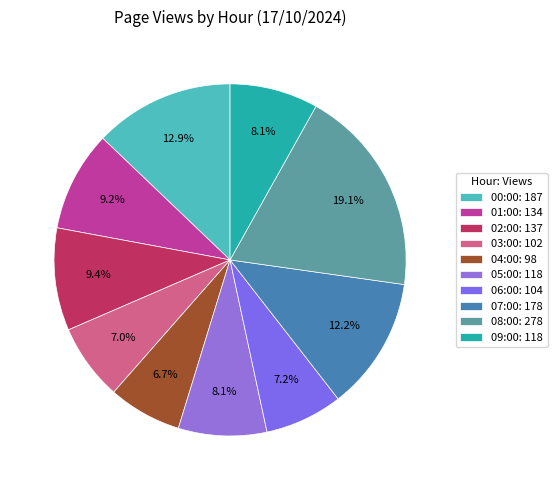

Does any single category account for the majority?

No